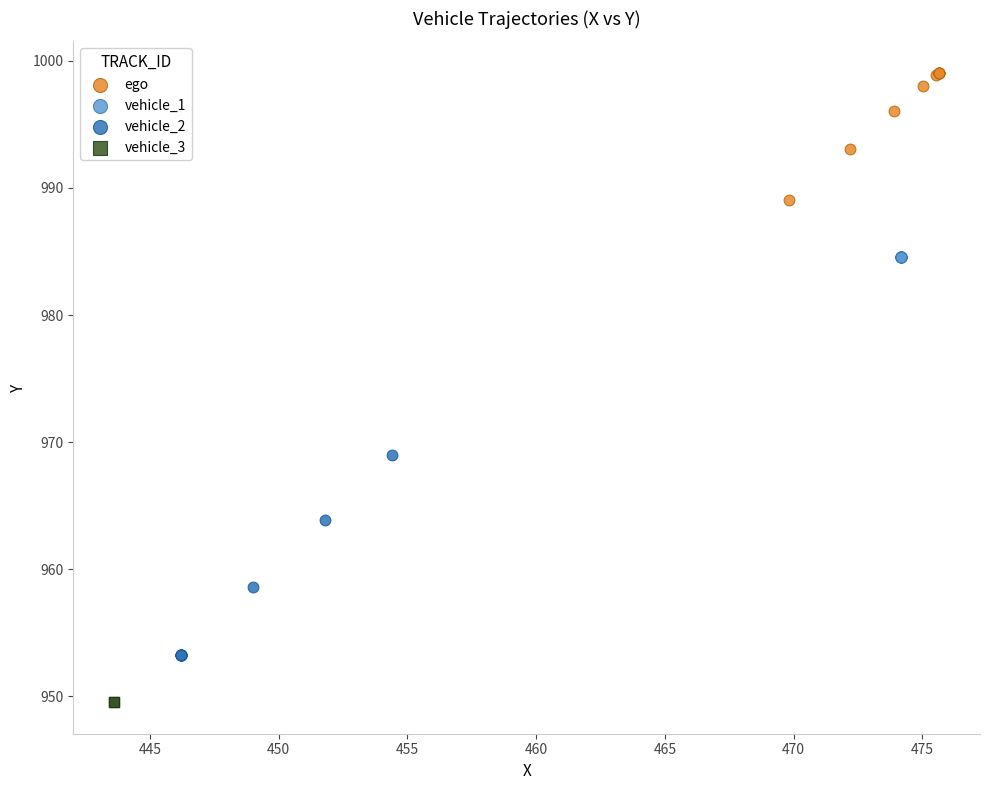

Which series contains the highest Y value?

ego